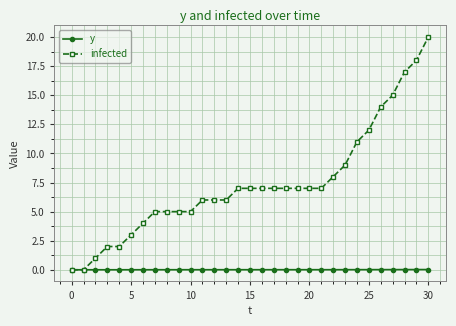

List the series in order of their peak value, lowest first.

y, infected